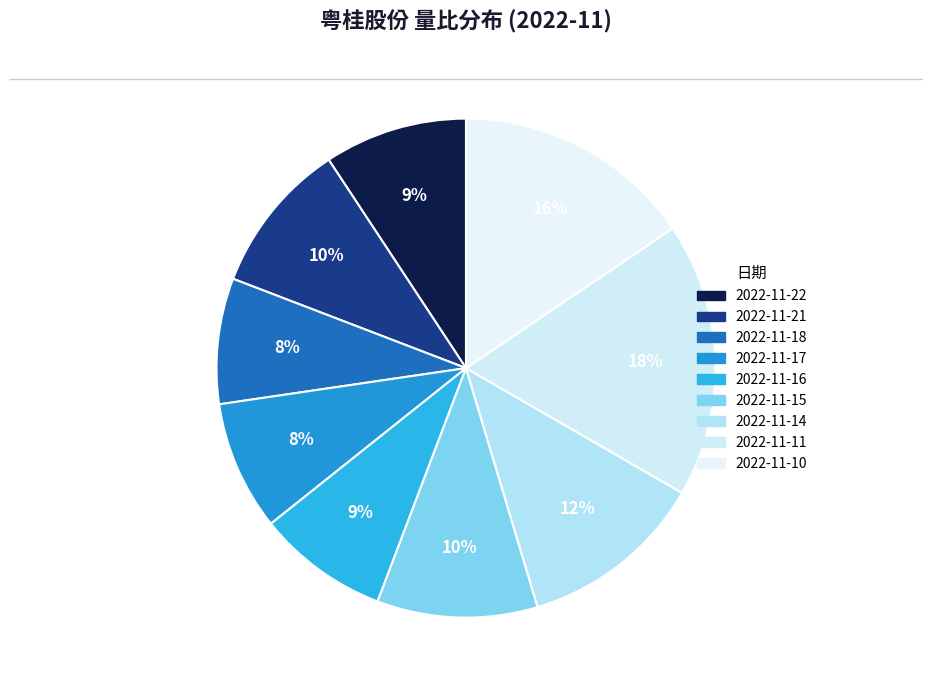

To the nearest percent, what is the difference between the 2022-11-14 and 2022-11-18 slice percentages?

4%